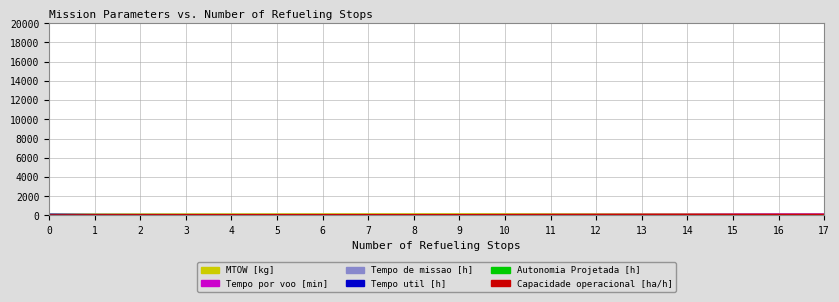

What are all the series names shown in the legend?

Capacidade operacional [ha/h], Tempo util [h], Tempo de missao [h], Autonomia Projetada [h], Tempo por voo [min], MTOW [kg]